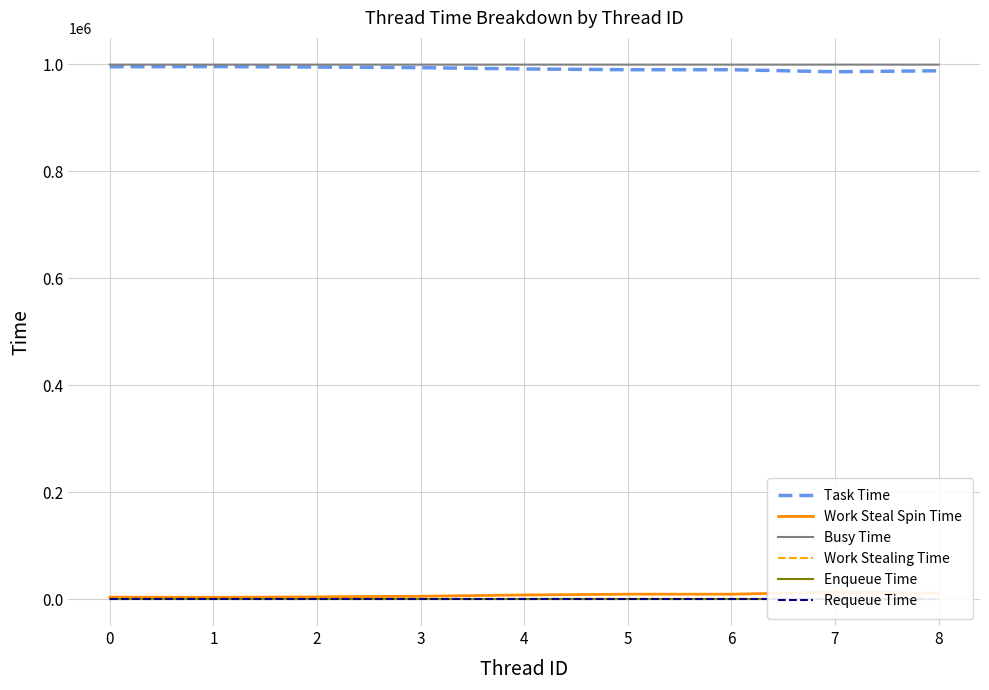

The value of Task Time at 8 is 988001. True or false?

True